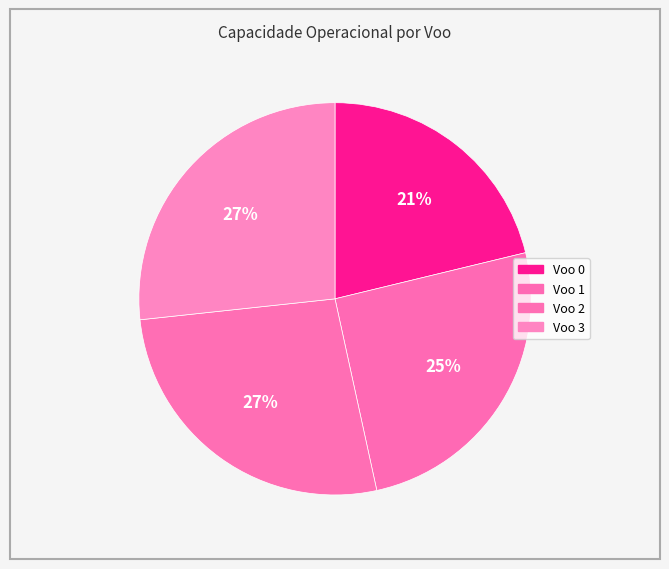

How many segments does this pie chart have?

4